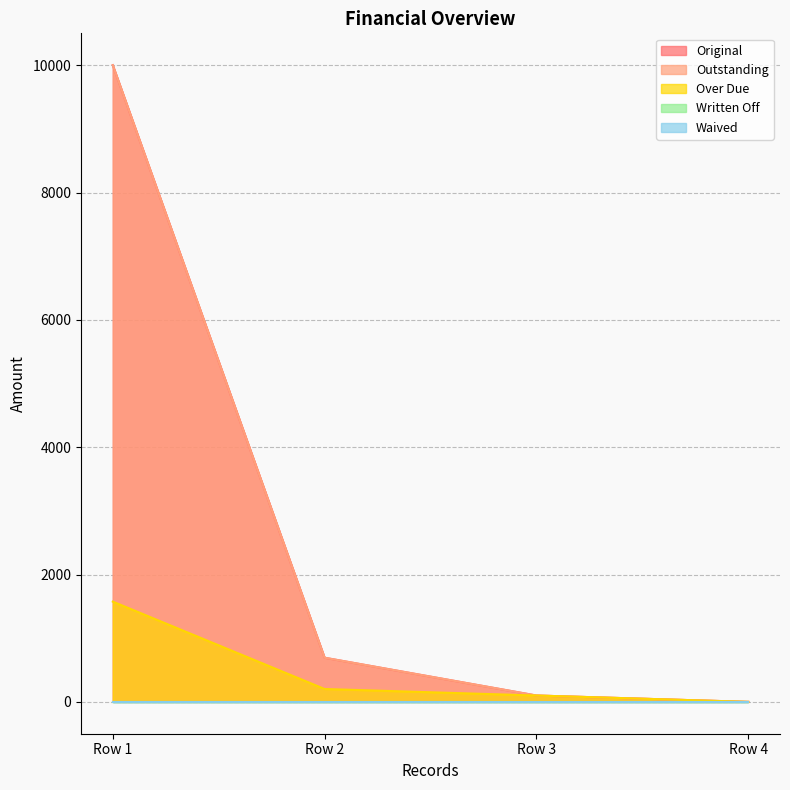

Which series has the widest spread of values?

Original